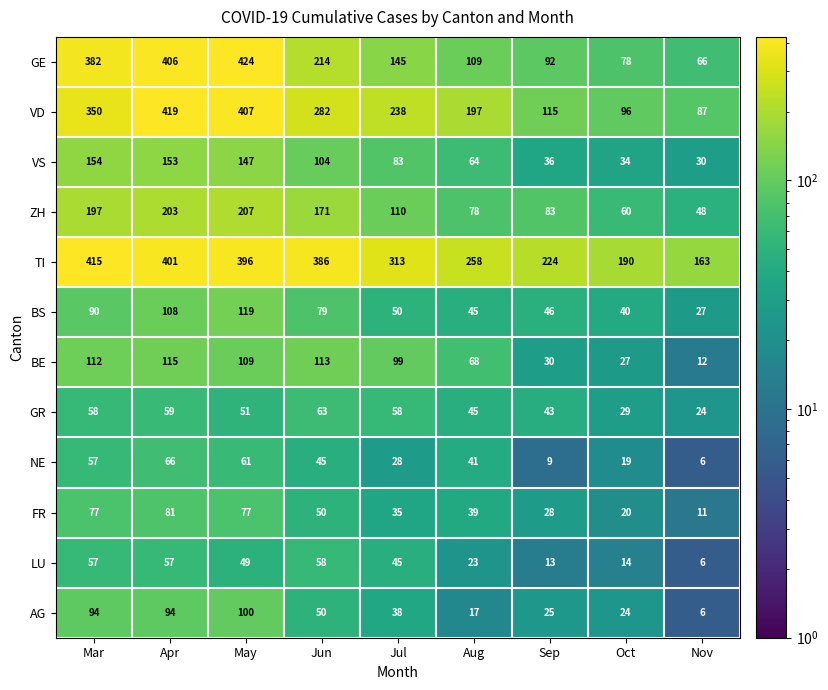

Rank the categories by ZH value from highest to lowest.

May, Apr, Mar, Jun, Jul, Sep, Aug, Oct, Nov